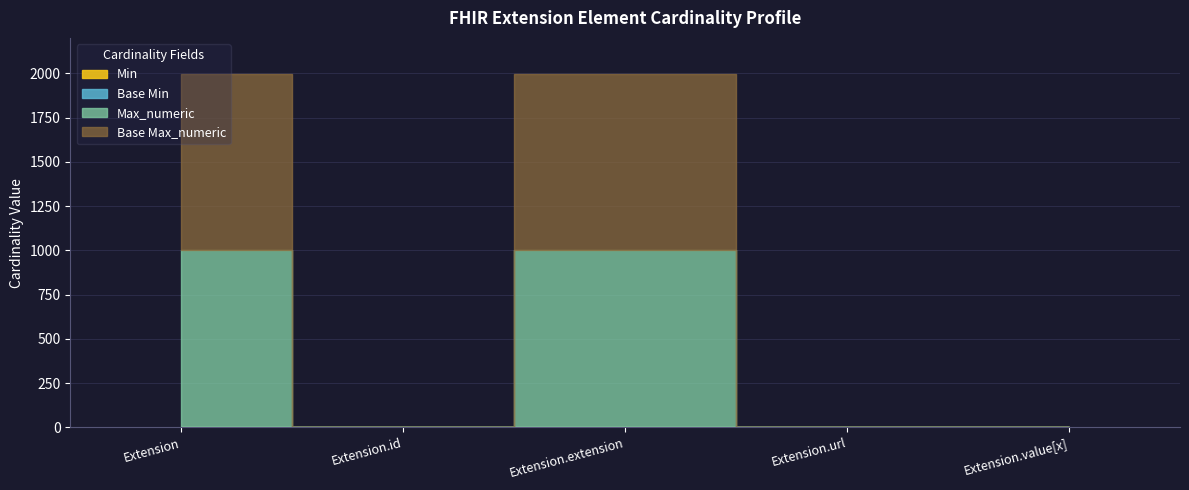

What position from the left is Extension?

1